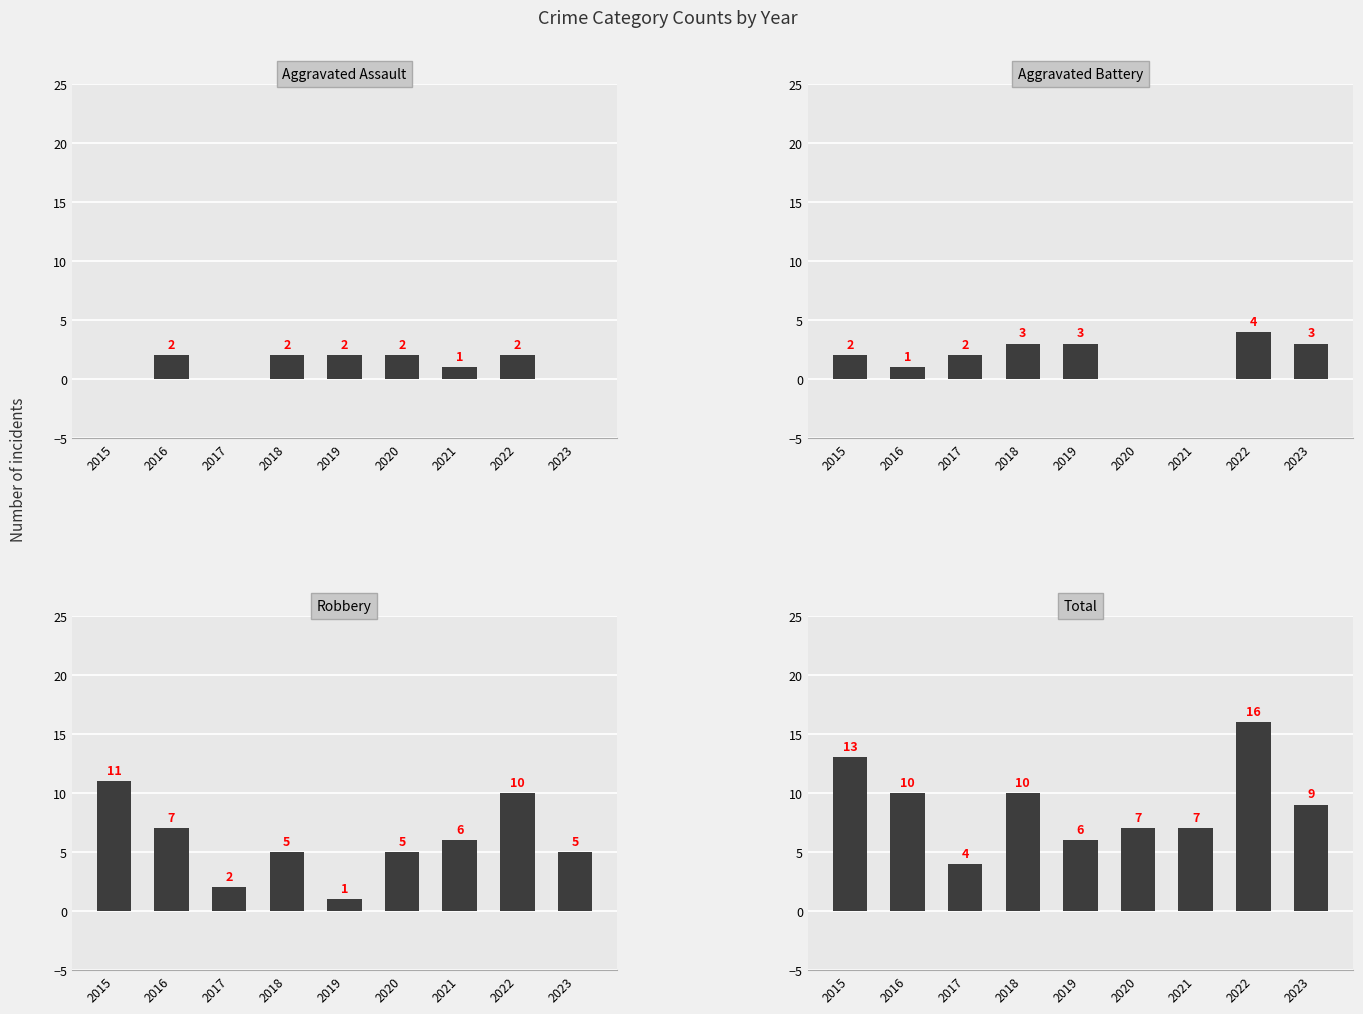

Reading right to left, what are all the values shown in this chart?

Aggravated Assault: 0	2	1	2	2	2	0	2	0
Aggravated Battery: 3	4	0	0	3	3	2	1	2
Robbery: 5	10	6	5	1	5	2	7	11
Total: 9	16	7	7	6	10	4	10	13